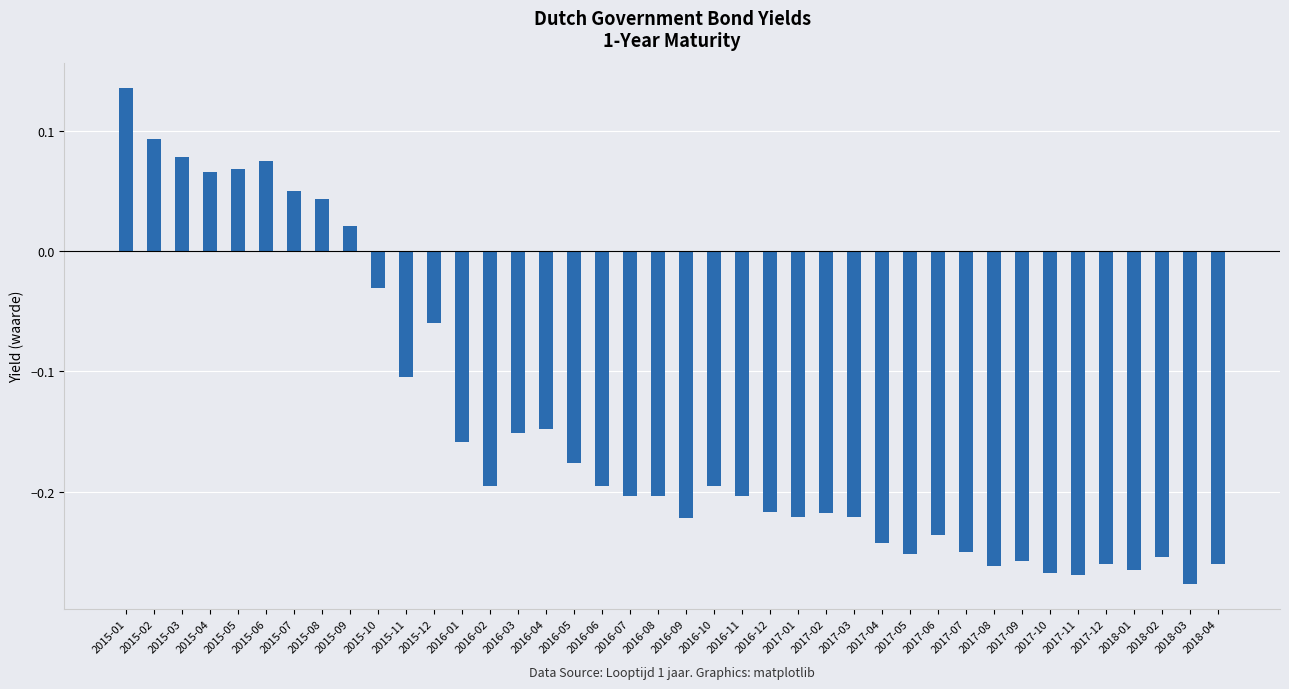

Count the number of data series in this chart.

1